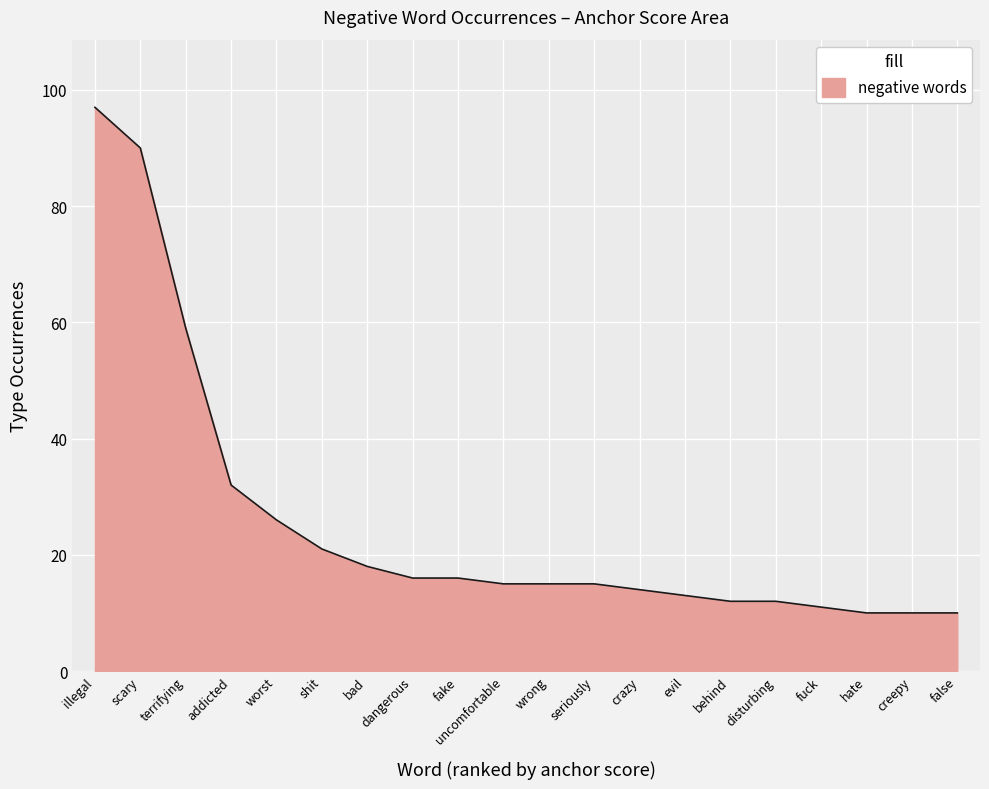

Which has a higher value, scary or uncomfortable?

scary